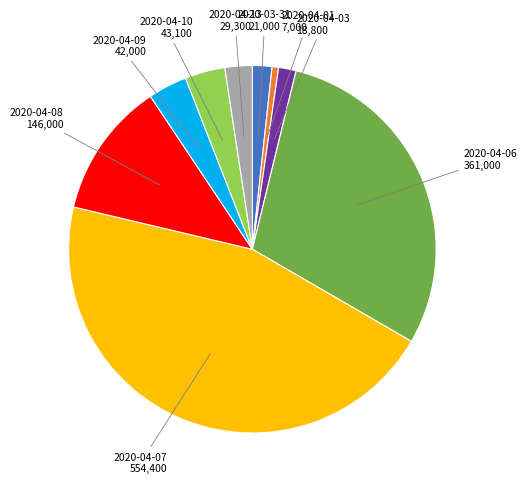

The 2020-04-01 slice represents 9% of the pie. True or false?

False